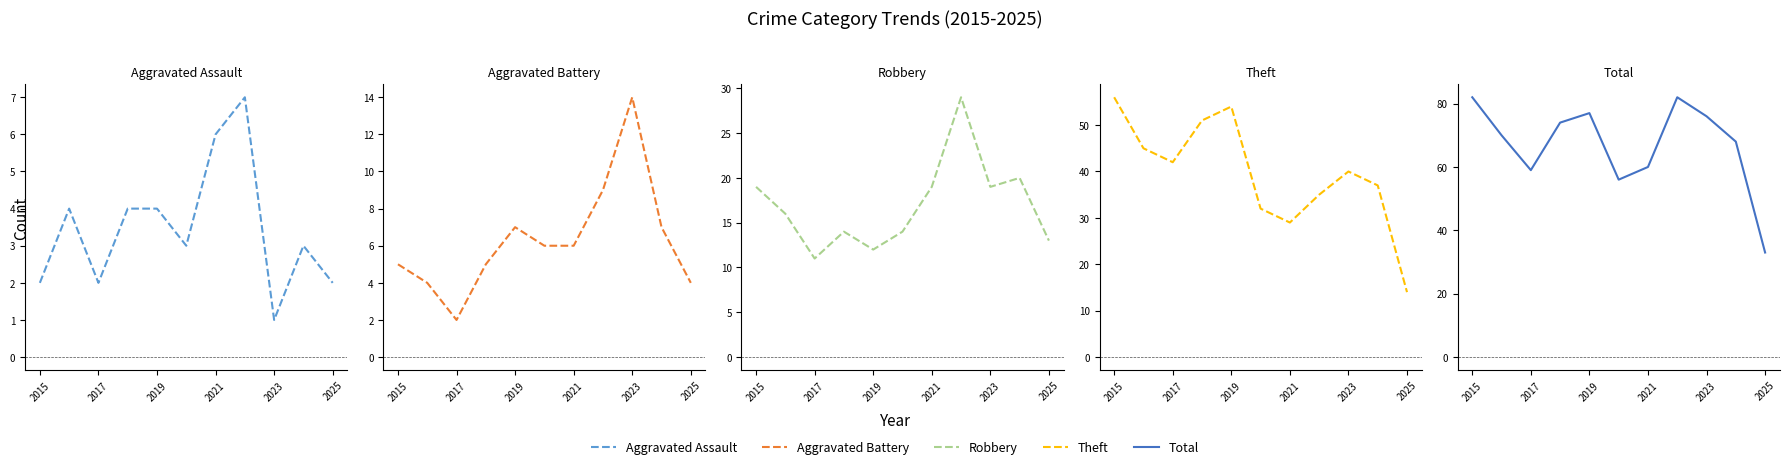

Rank the series by their maximum value, from lowest to highest.

Aggravated Assault, Aggravated Battery, Robbery, Theft, Total